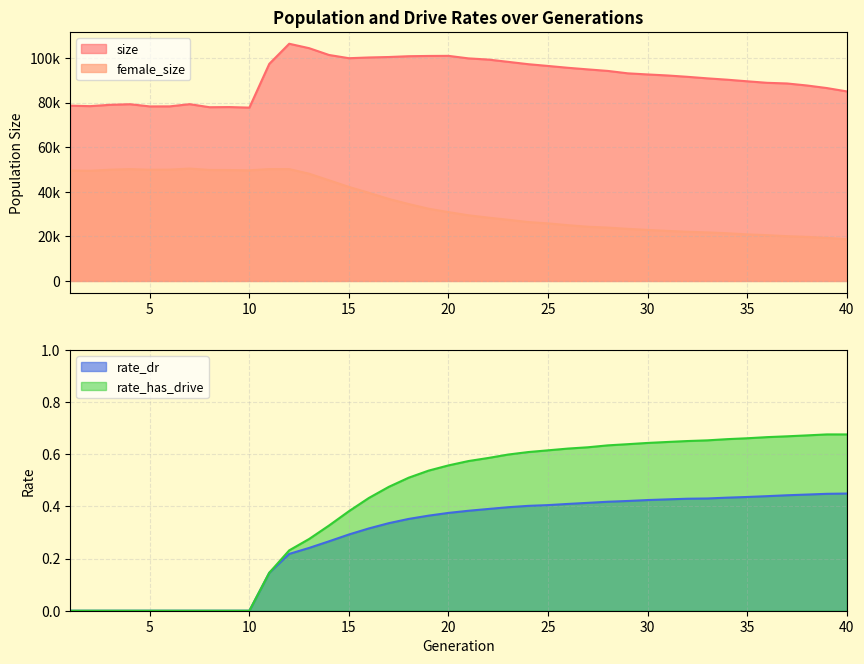

Where is rate_has_drive nearest to the value 0?

1